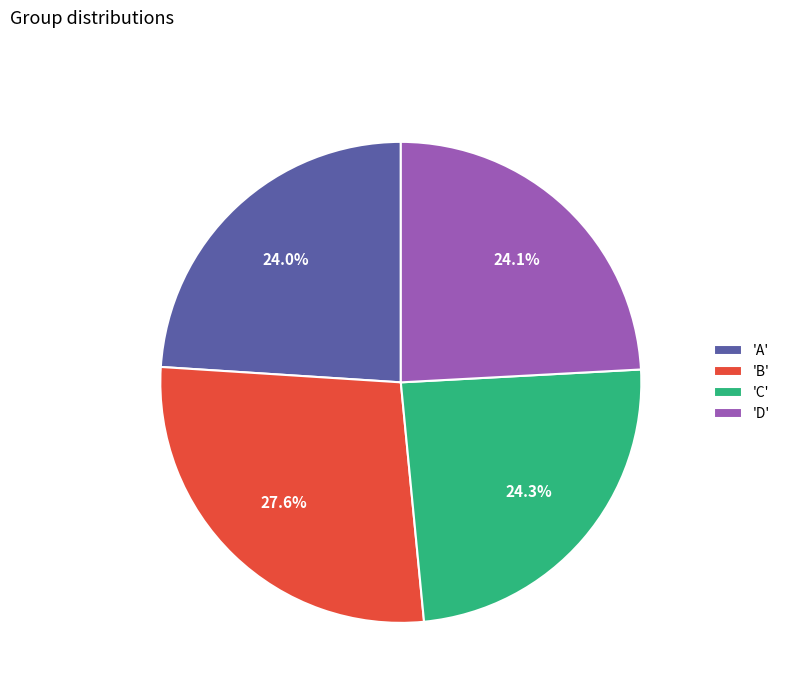

What is the ratio of the value at 'B' to the value at 'C'?

1.1